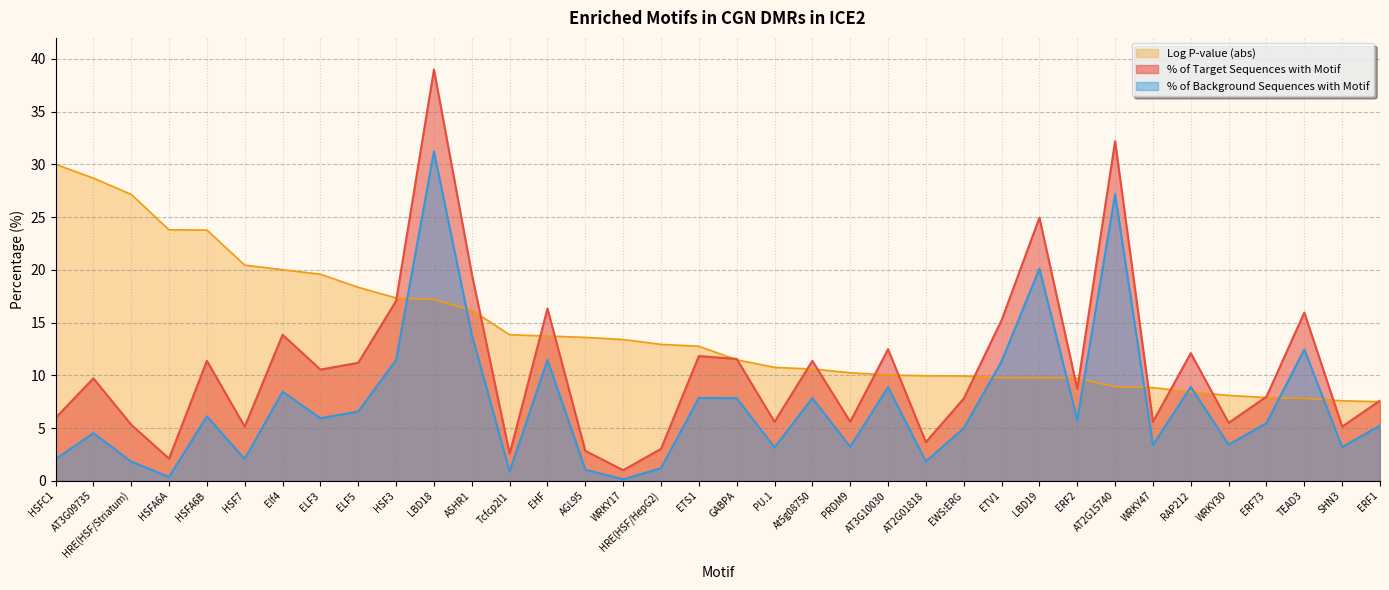

True or false: % of Background Sequences with Motif and % of Target Sequences with Motif cross at least once.

False